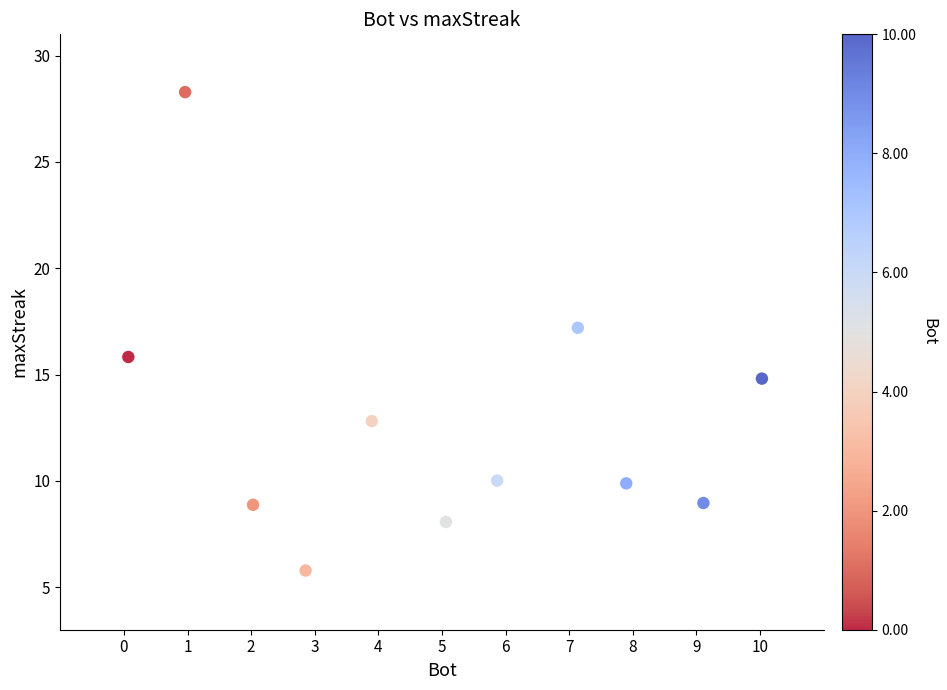

What is the average Y value?

12.8